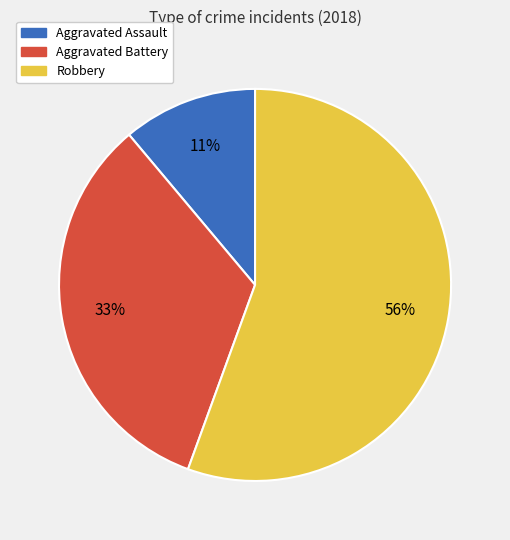

Is it true that Aggravated Assault is 21% of the pie?

False